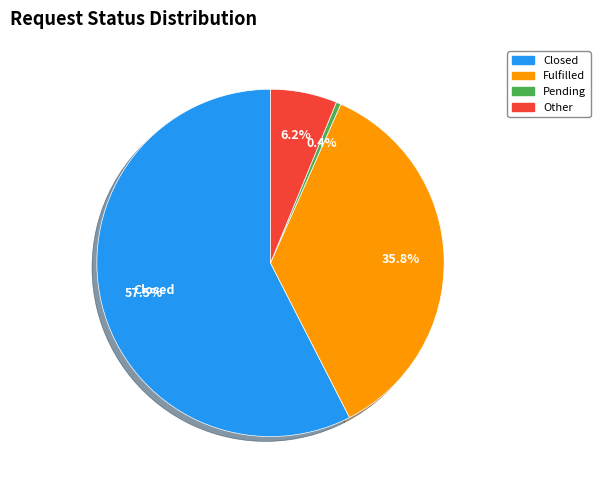

Is there any slice that represents more than half of the pie?

Yes